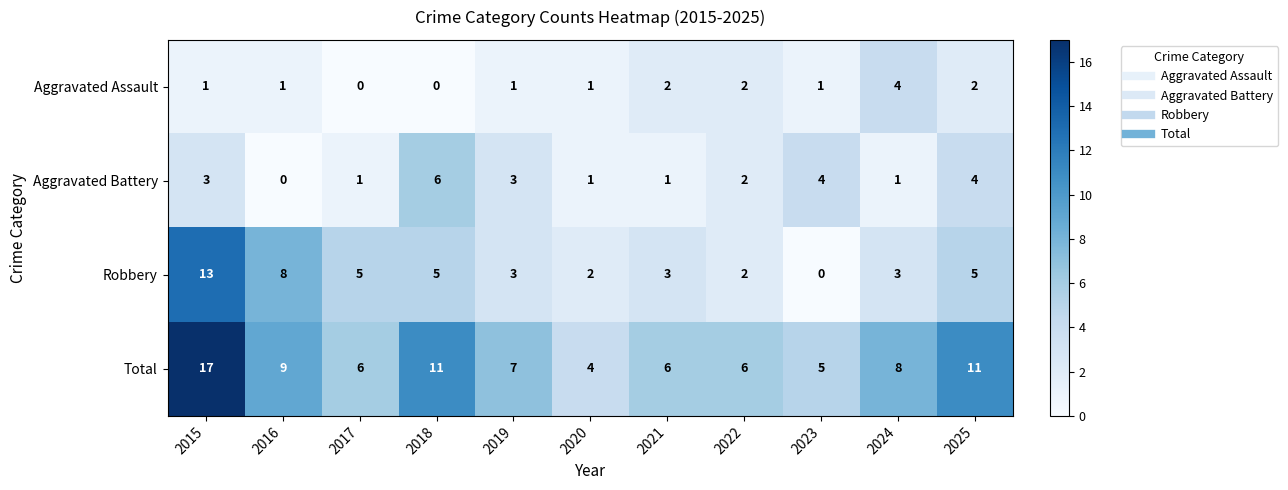

What is the sum of all Aggravated Battery values?

26